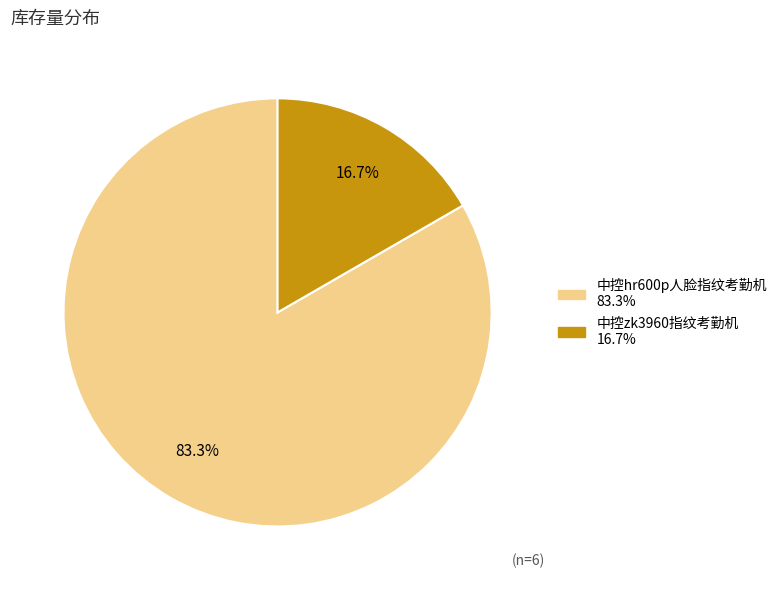

Which category has the biggest portion of the pie?

中控hr600p人脸指纹考勤机